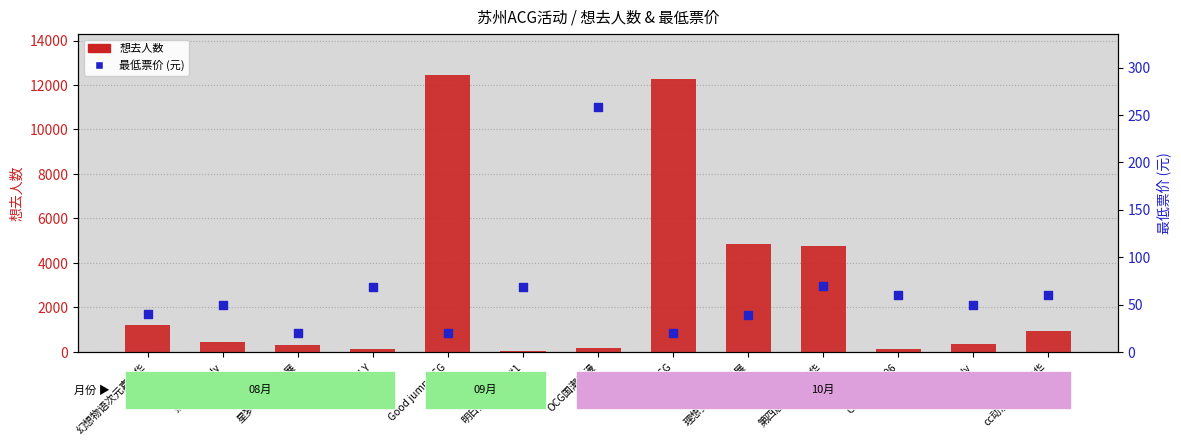

Which series contains the lowest Y value?

最低票价